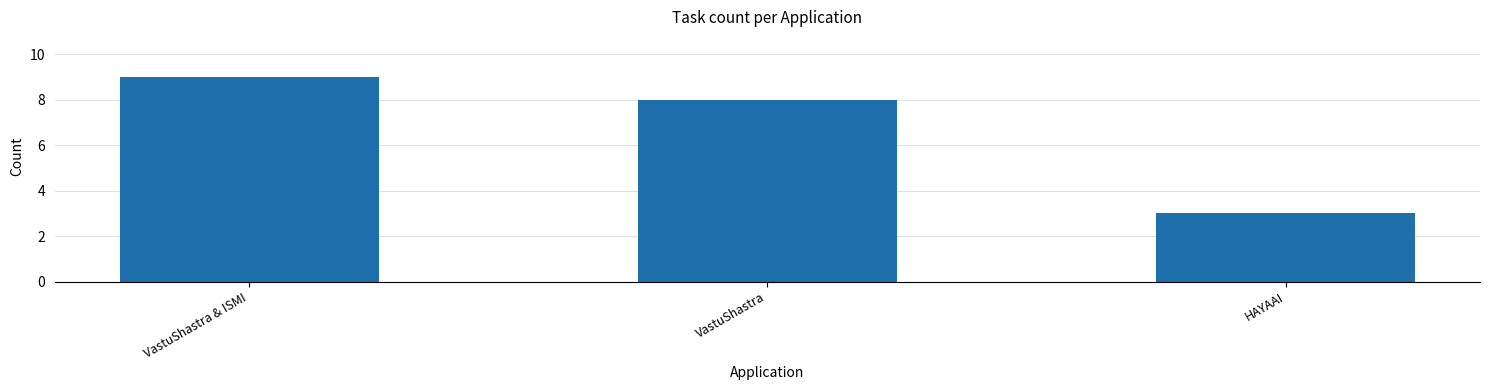

What is the sum of the values at HAYAAI and VastuShastra?

11